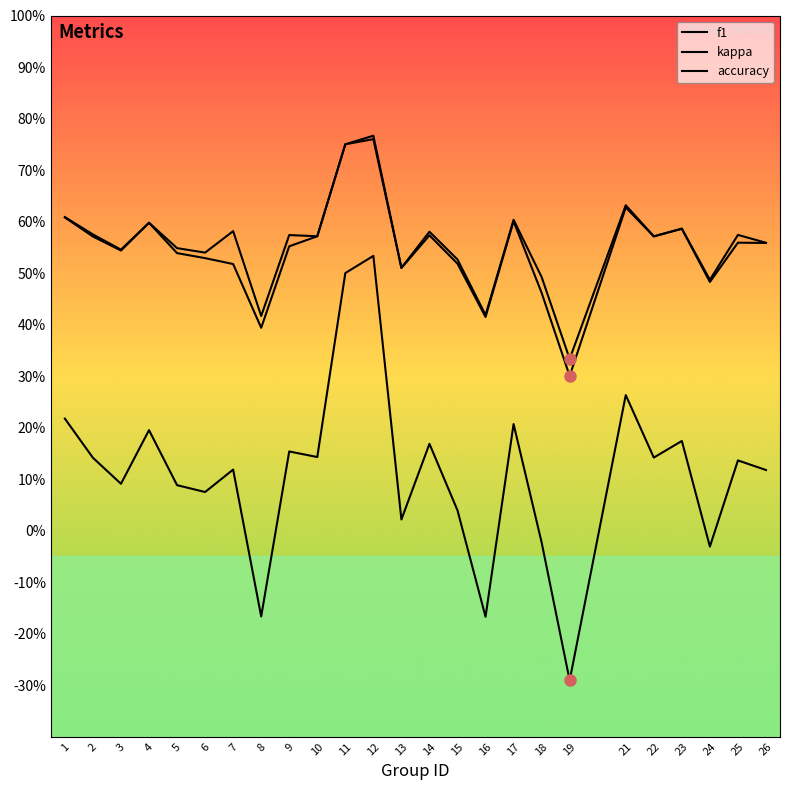

Does the chart have visible grid lines?

No